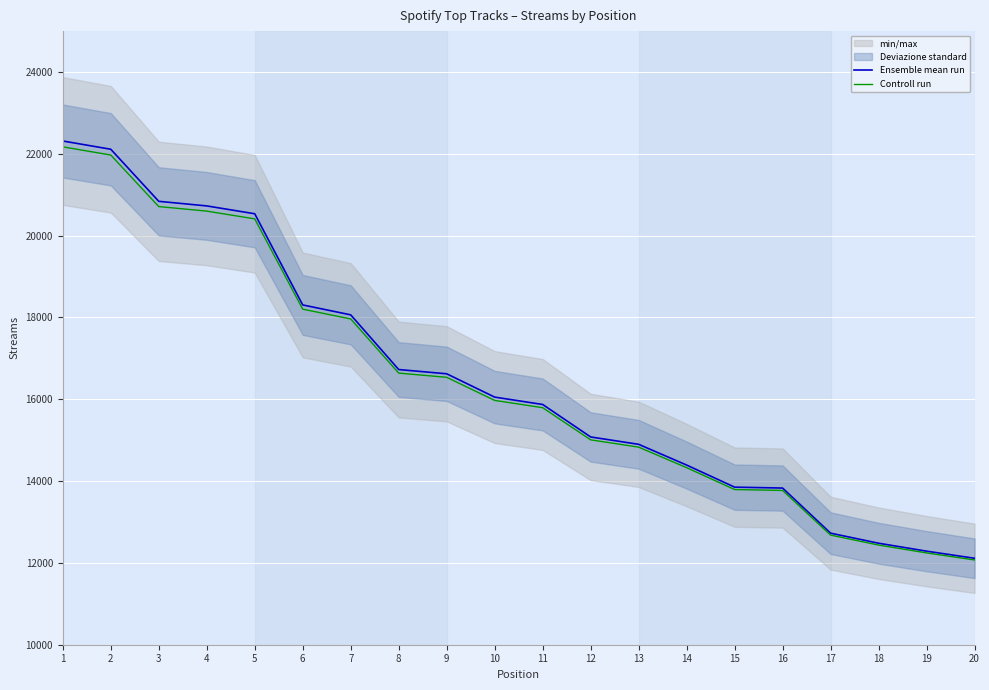

Which series changed the most between 12 and 15?

Ensemble mean run